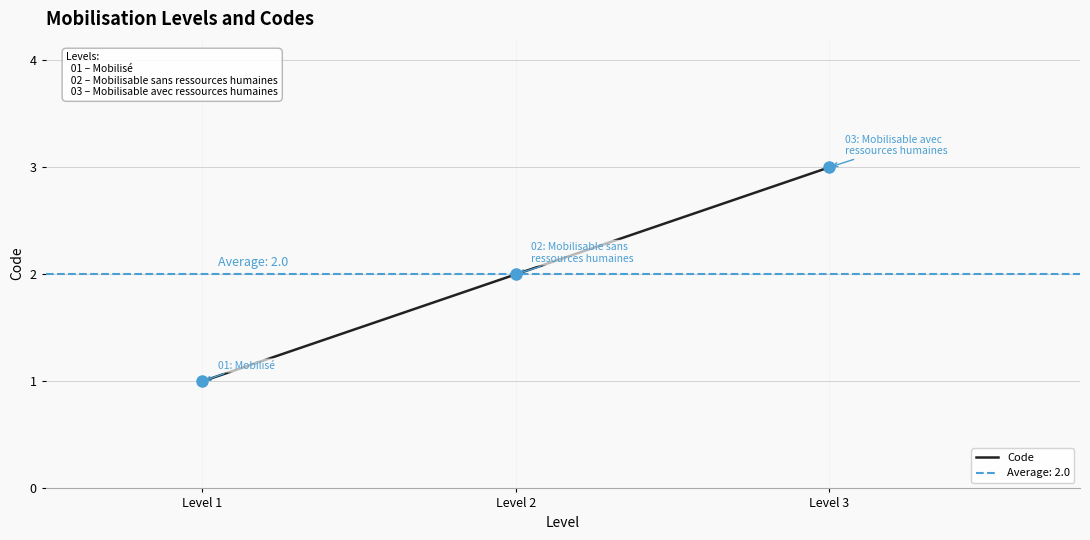

True or false: the data shows 2 at Level 3.

False